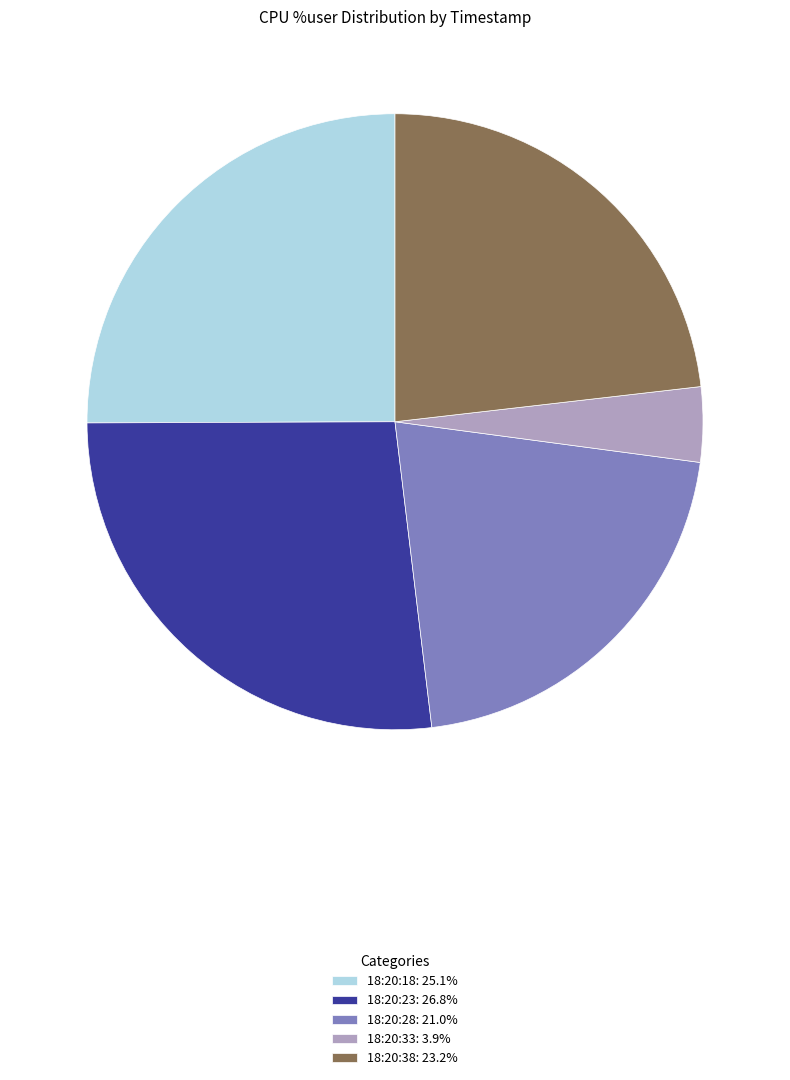

How many slices are in this pie chart?

5